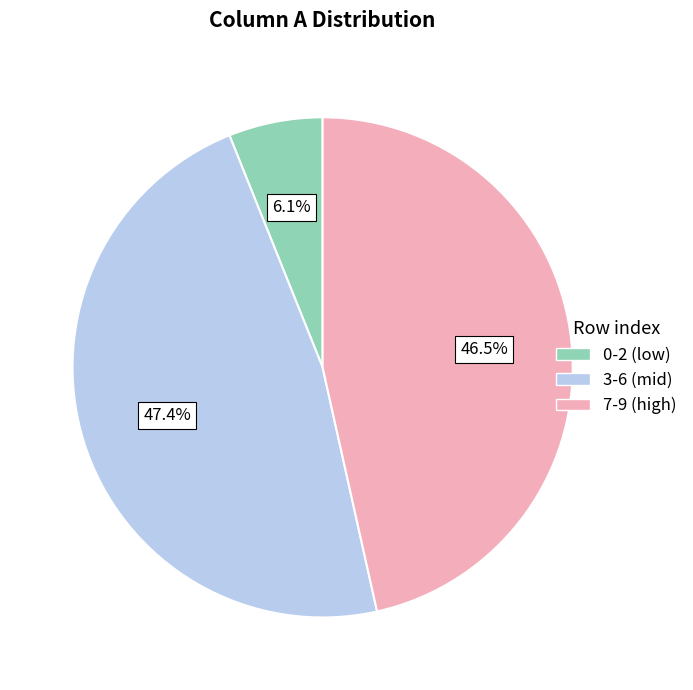

Does any single category account for the majority?

No